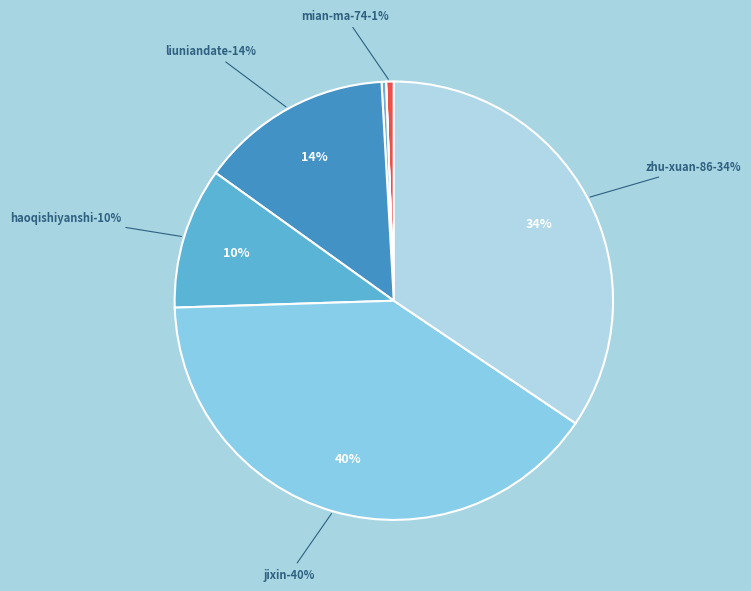

Which slice is the largest?

jixin